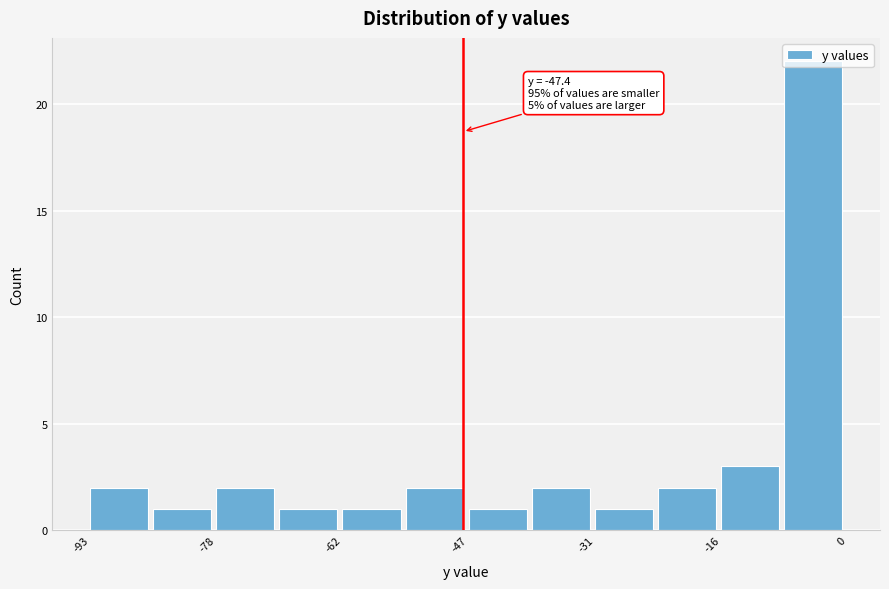

Around what value on the x-axis is the tallest bar? Give the approximate position of its centre, as read against the axis.

-4